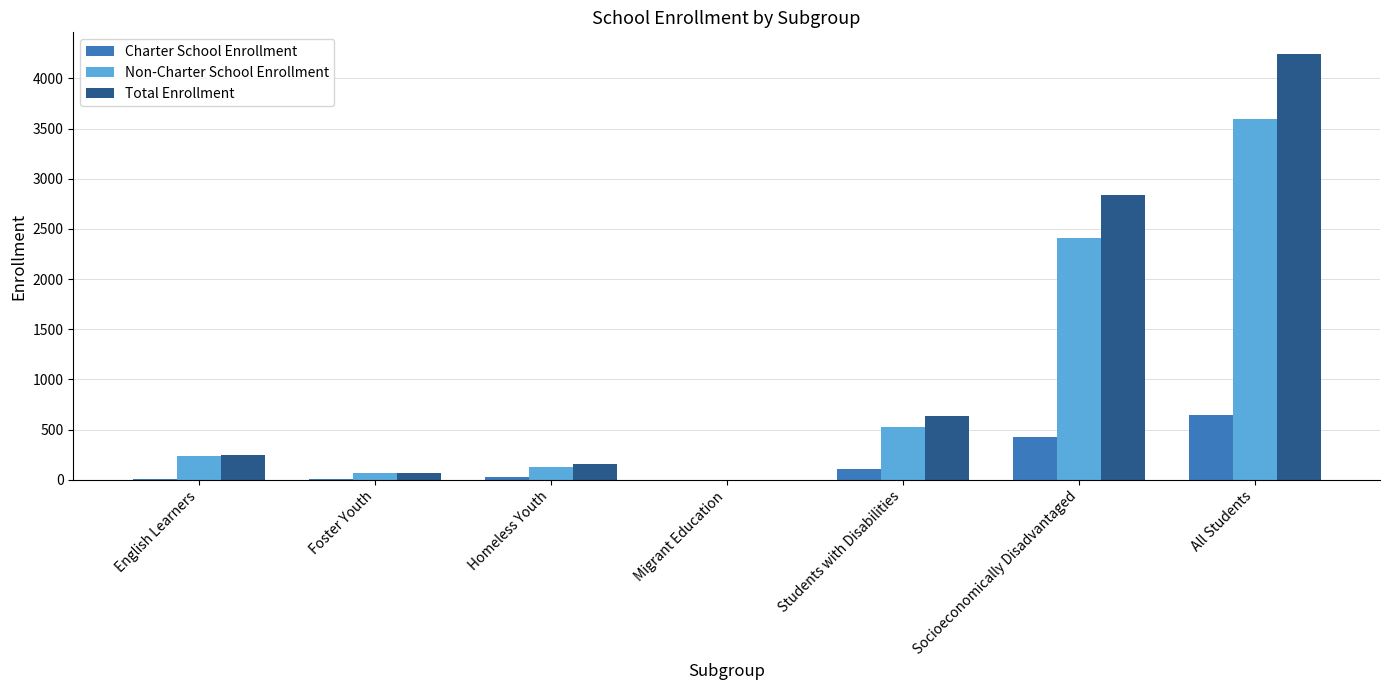

What are all the series names shown in the legend?

Charter School Enrollment, Non-Charter School Enrollment, Total Enrollment